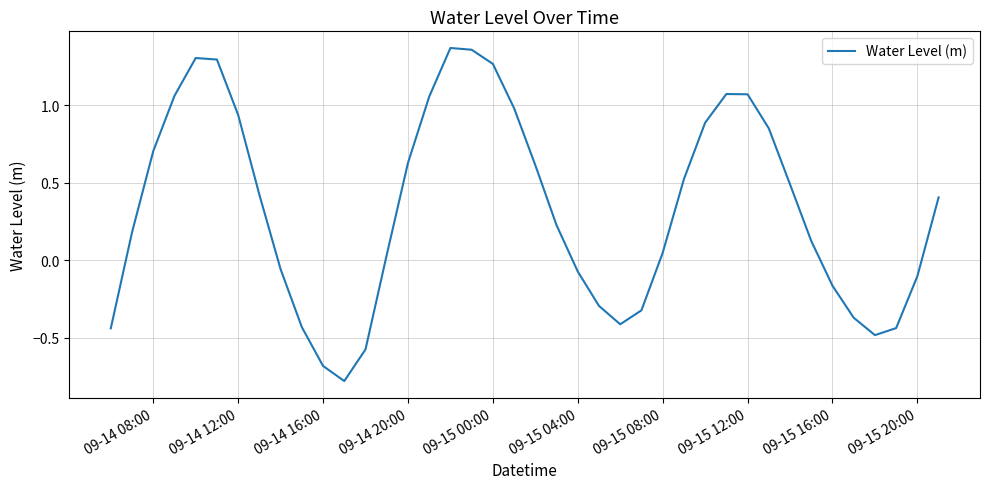

What is the smallest value displayed?

-0.8